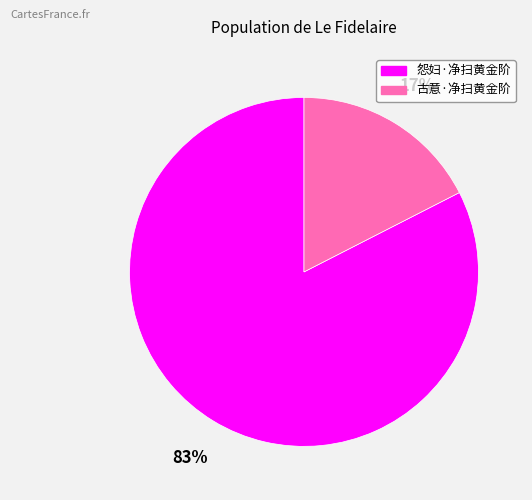

To the nearest percent, what is the combined percentage of 古意·净扫黄金阶 and 怨妇·净扫黄金阶?

100%